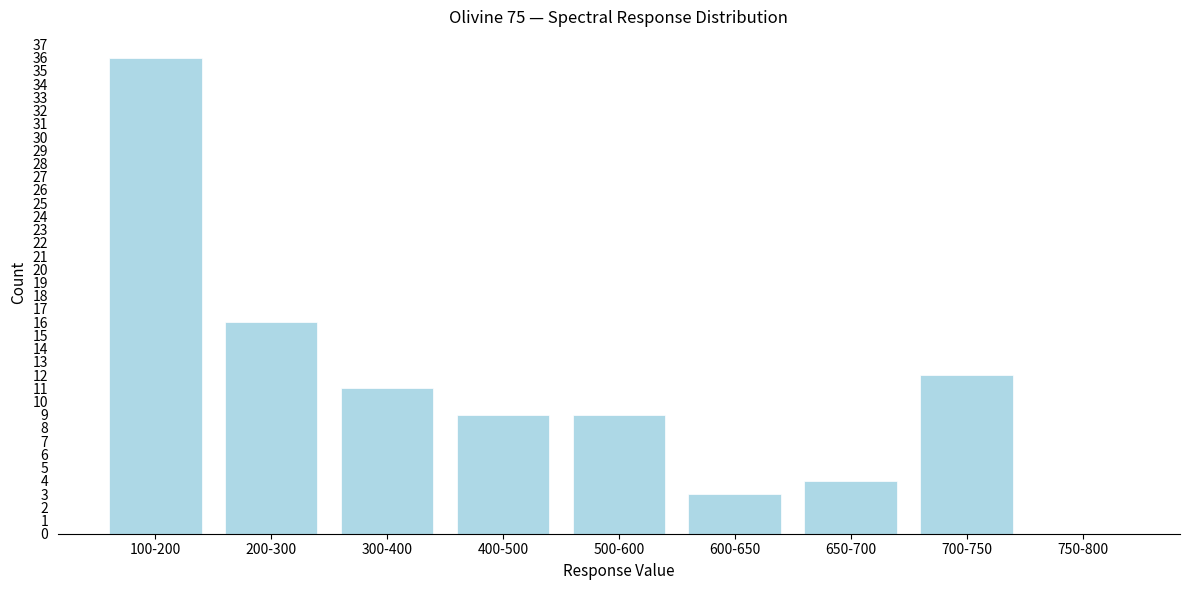

Reading left to right, what are all the values shown in this chart?

100-200=36	200-300=16	300-400=11	400-500=9	500-600=9	600-650=3	650-700=4	700-750=12	750-800=0